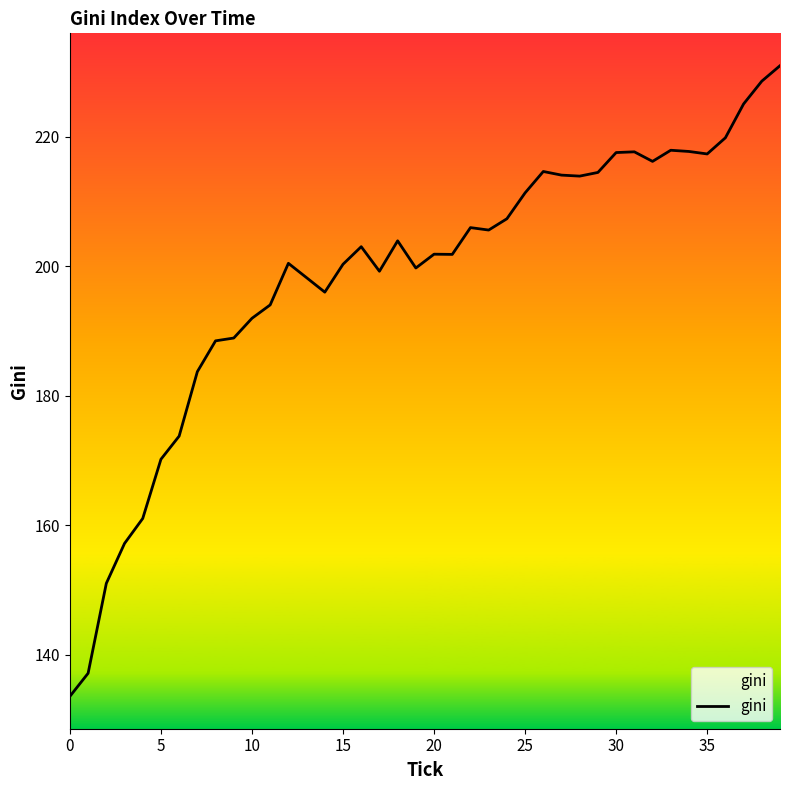

How many series are shown in this chart?

1